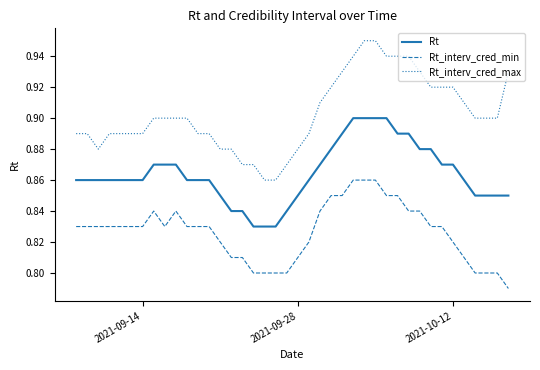

Rank the series by their maximum value, from highest to lowest.

Rt_interv_cred_max, Rt, Rt_interv_cred_min